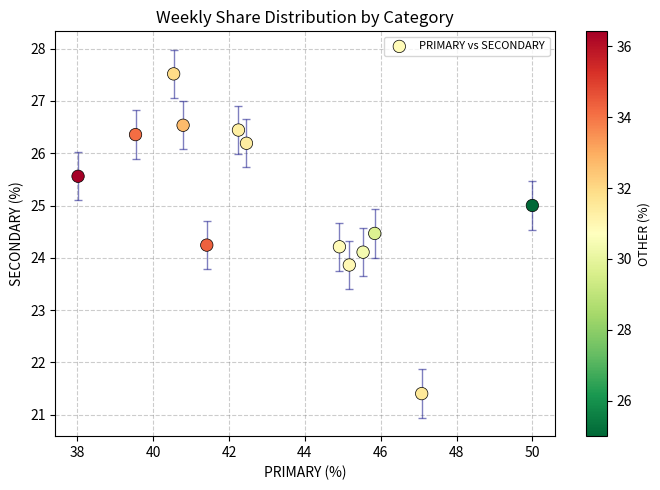

What is the range of Y values (max minus min)?

6.1